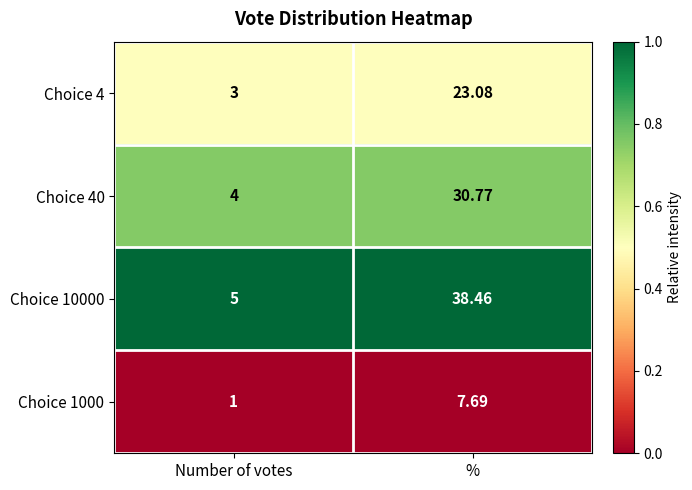

At which category is the sum across all series the highest?

%